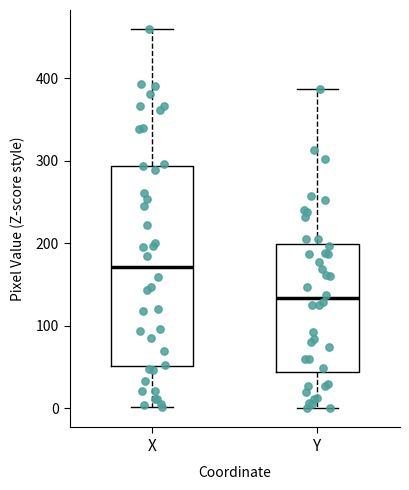

Which box has the lowest median line?

Y